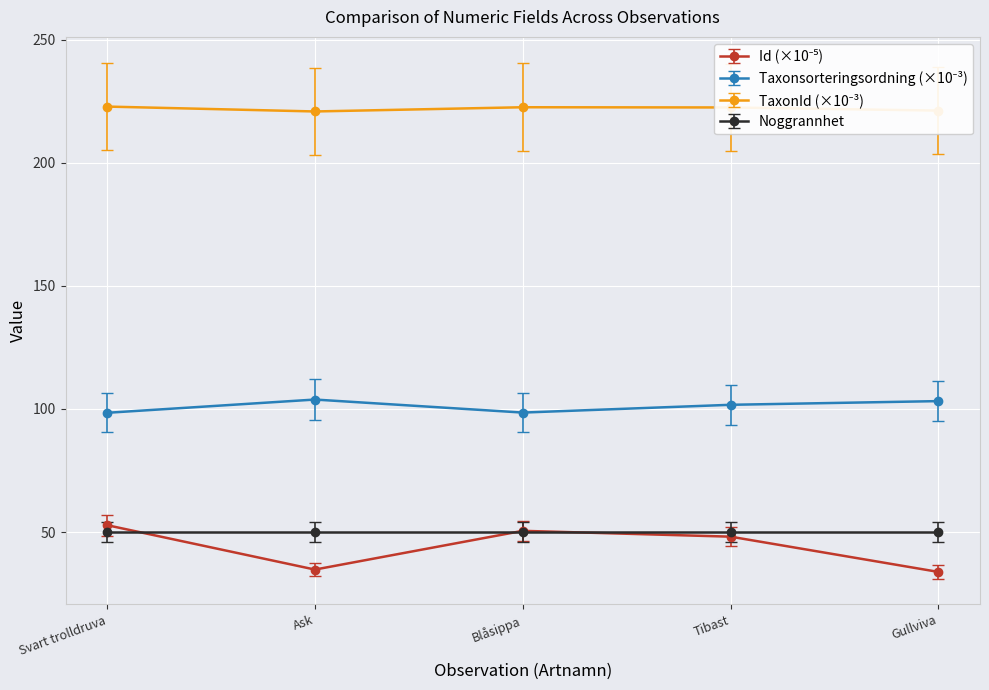

What is the spread (max minus min) of values at Svart trolldruva?

172.8